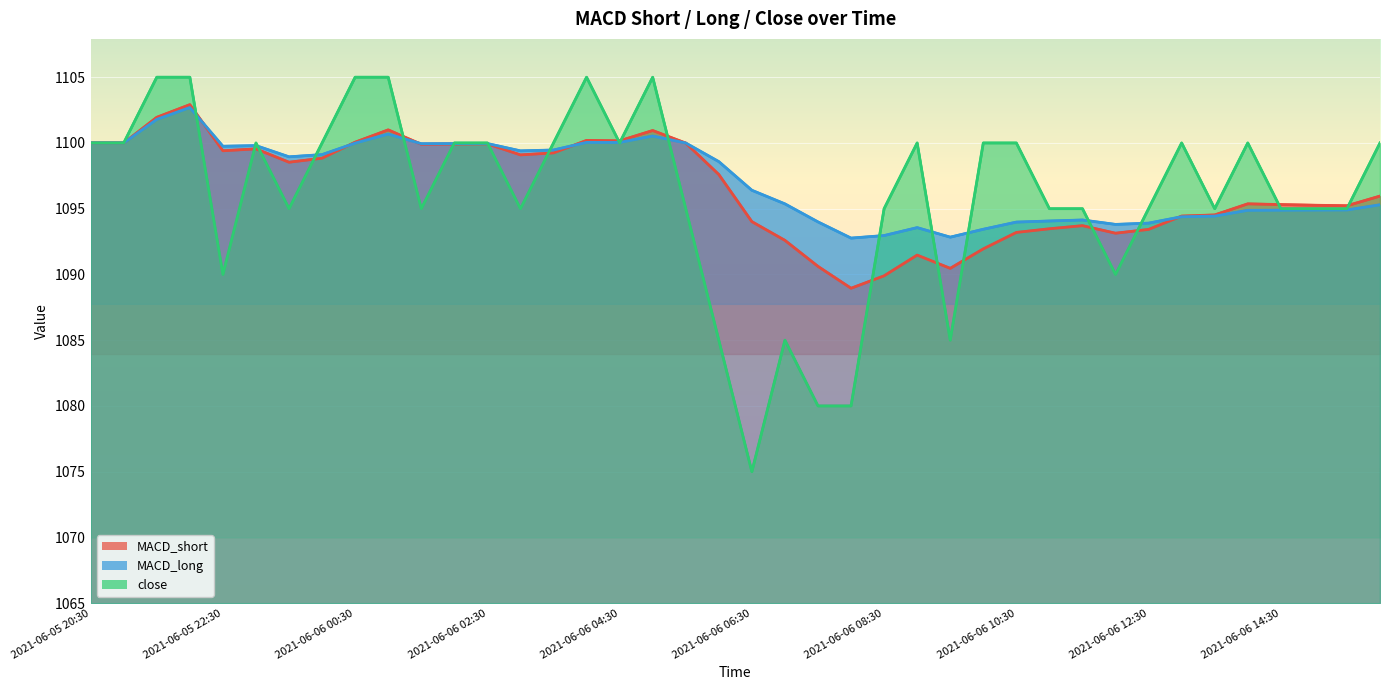

Is the value of MACD_short at 2021-06-06 08:30 greater than the value of close at 2021-06-05 23:30?

No